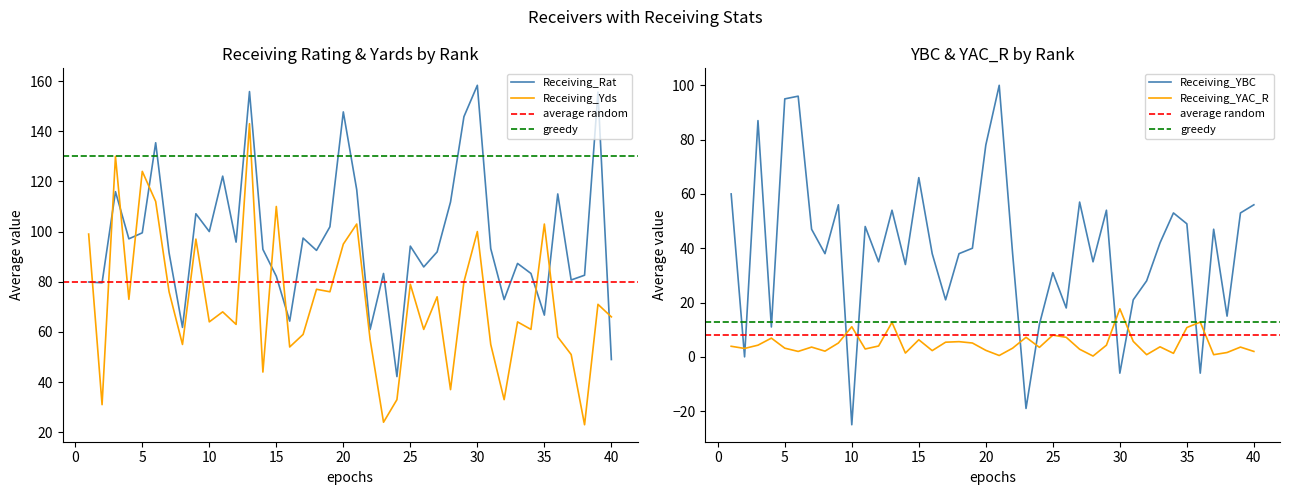

How many lines are shown in the chart?

4